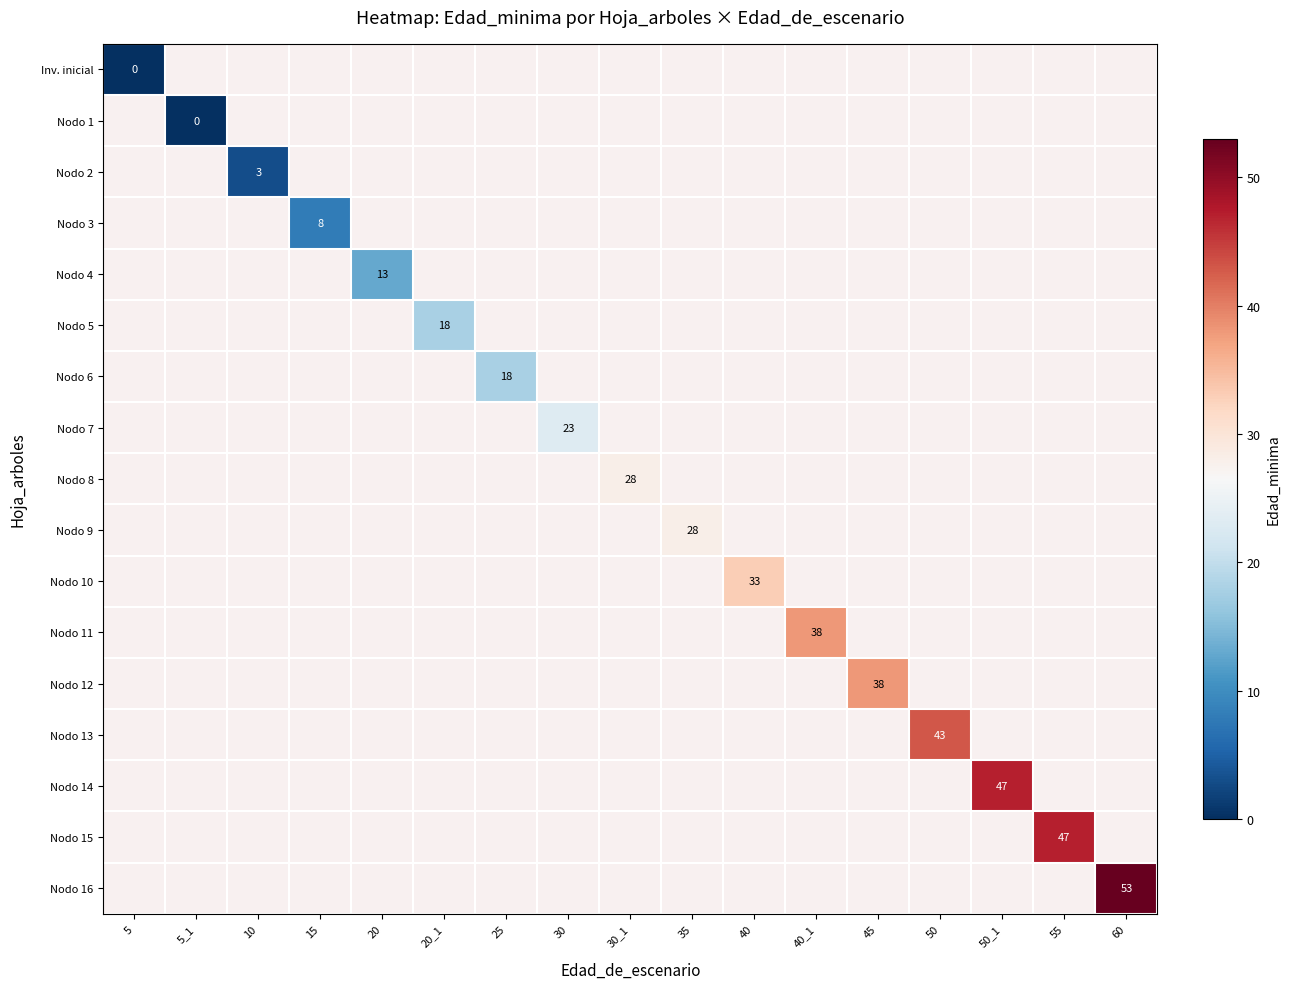

True or false: Nodo 13 has a value of 61 at 50.

False